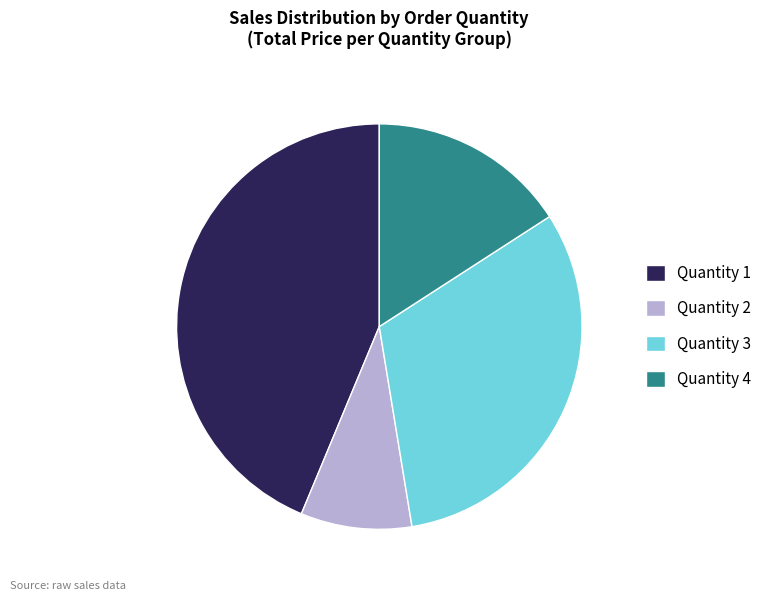

Combined, do Quantity 3 and Quantity 1 account for over 50%?

Yes